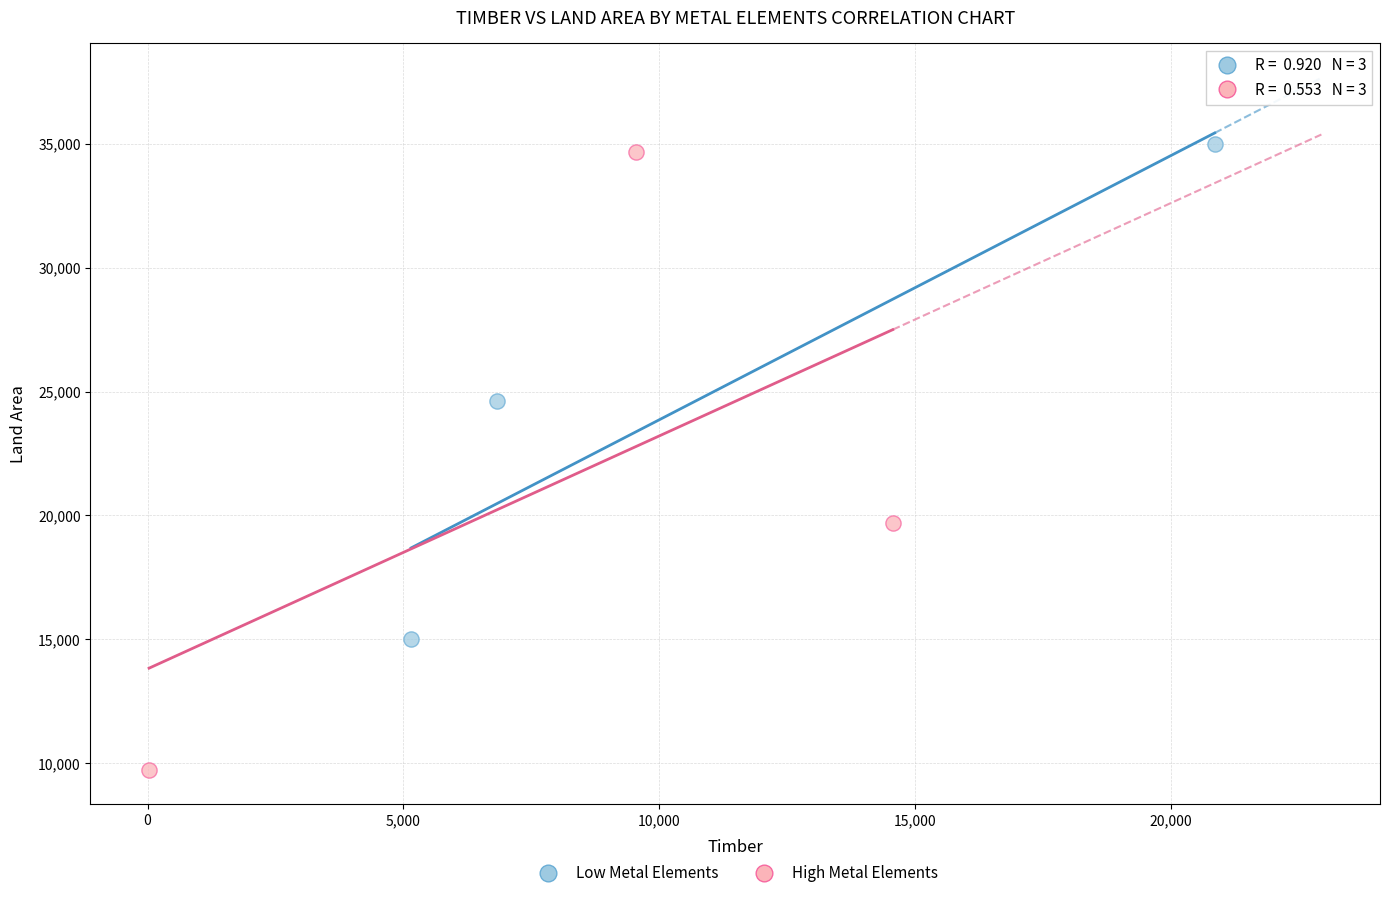

Which series reaches the maximum Y coordinate?

Low Metal Elements